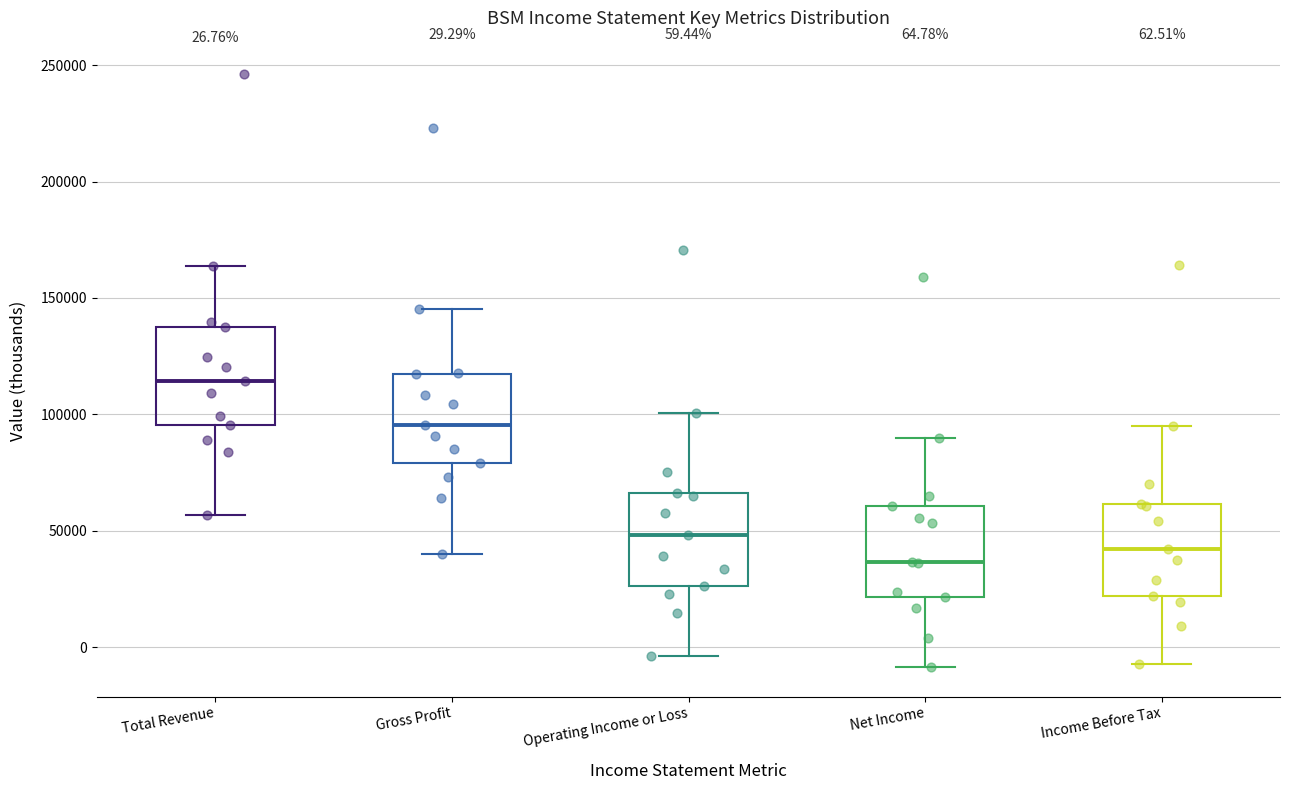

Which box has the lowest median line?

Net Income